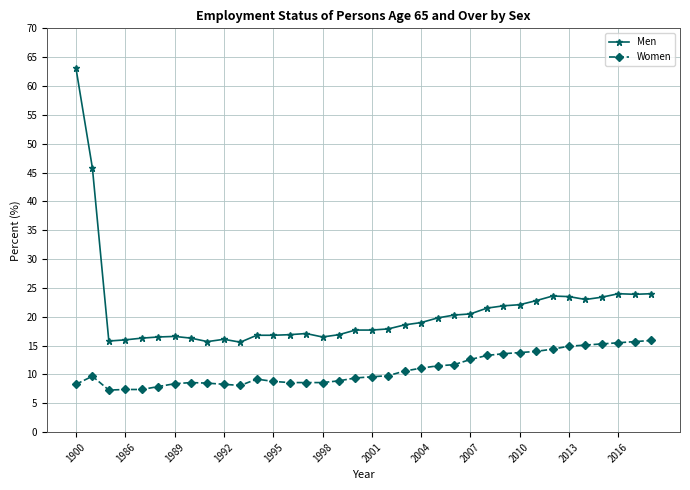

True or false: Men and Women intersect in this chart.

False